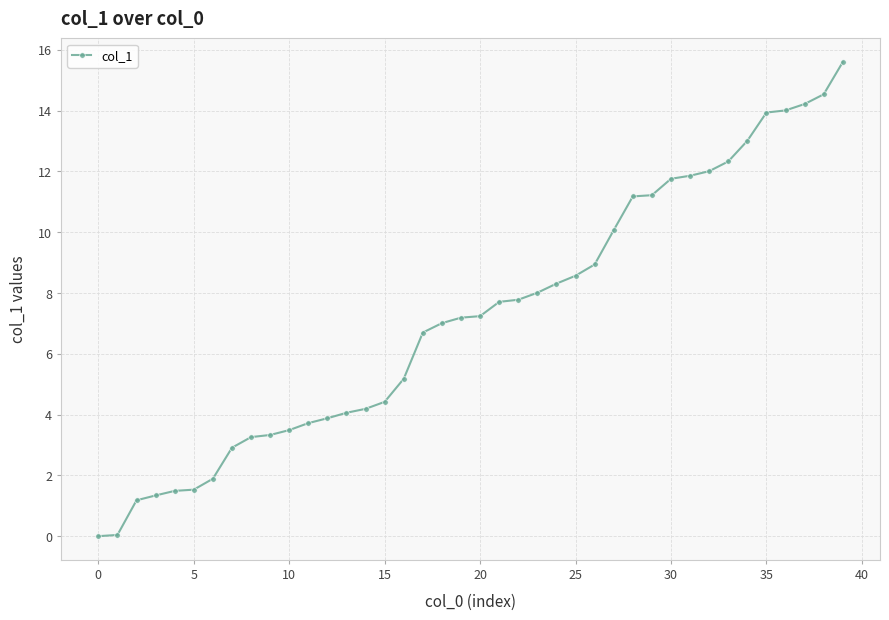

What is the maximum value shown in the chart?

15.6